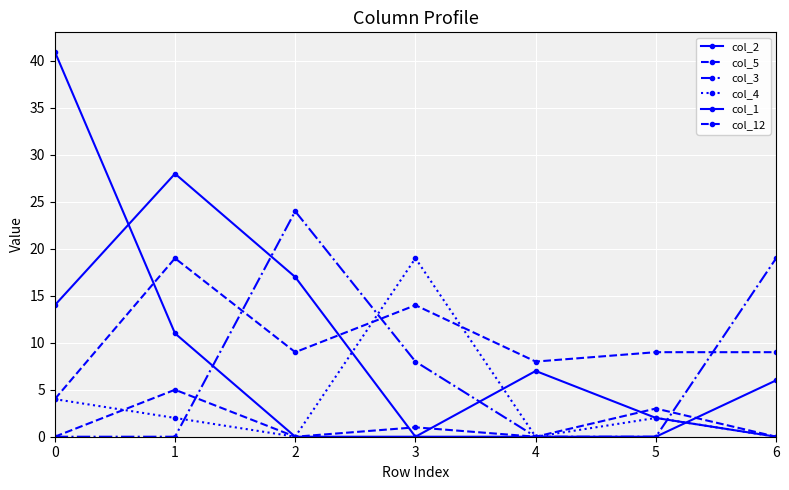

At which category does the chart reach its minimum across all series?

3